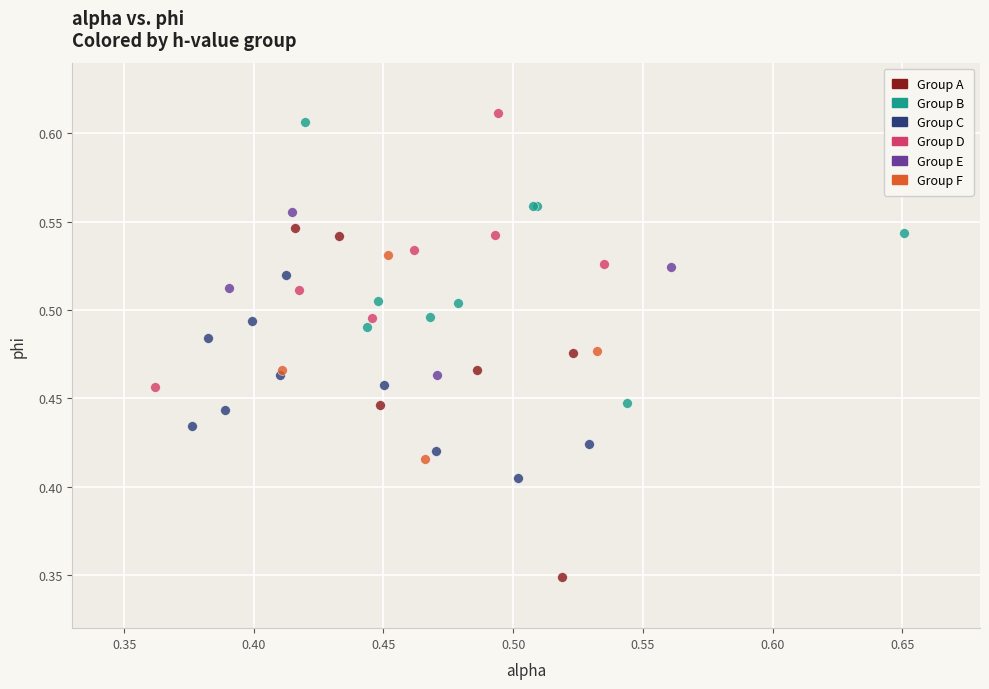

Which series has the widest spread of Y values?

Group A